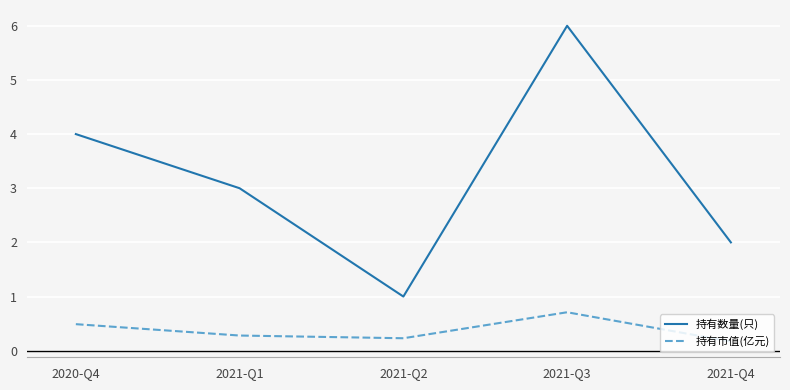

What is the spread (max minus min) of values at 2021-Q4?

1.8